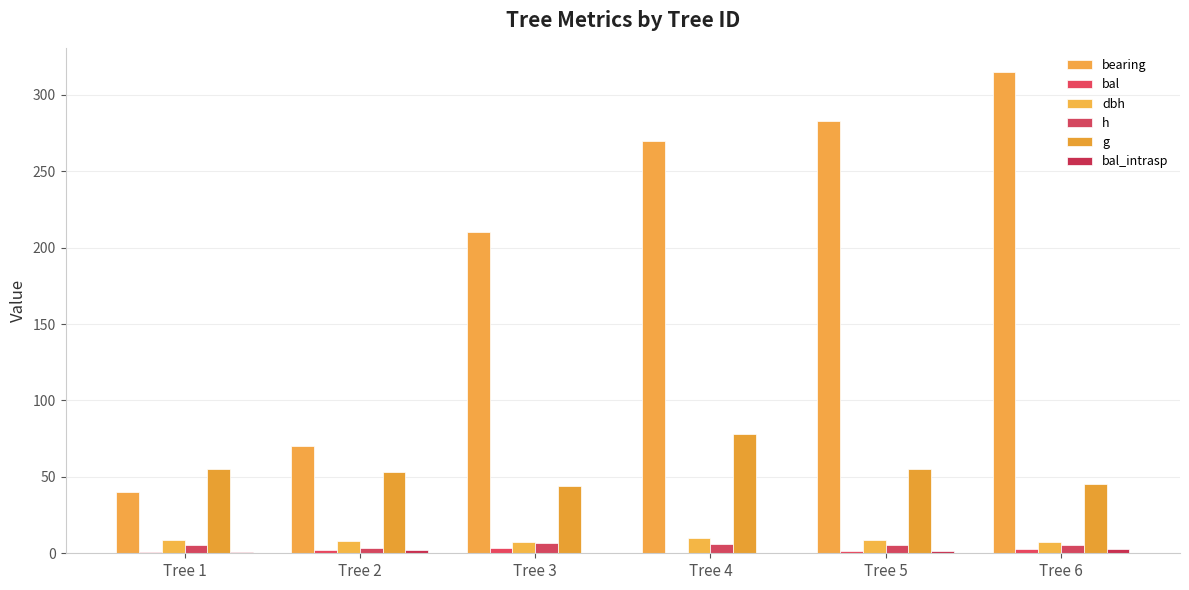

How many distinct data groups are displayed?

6